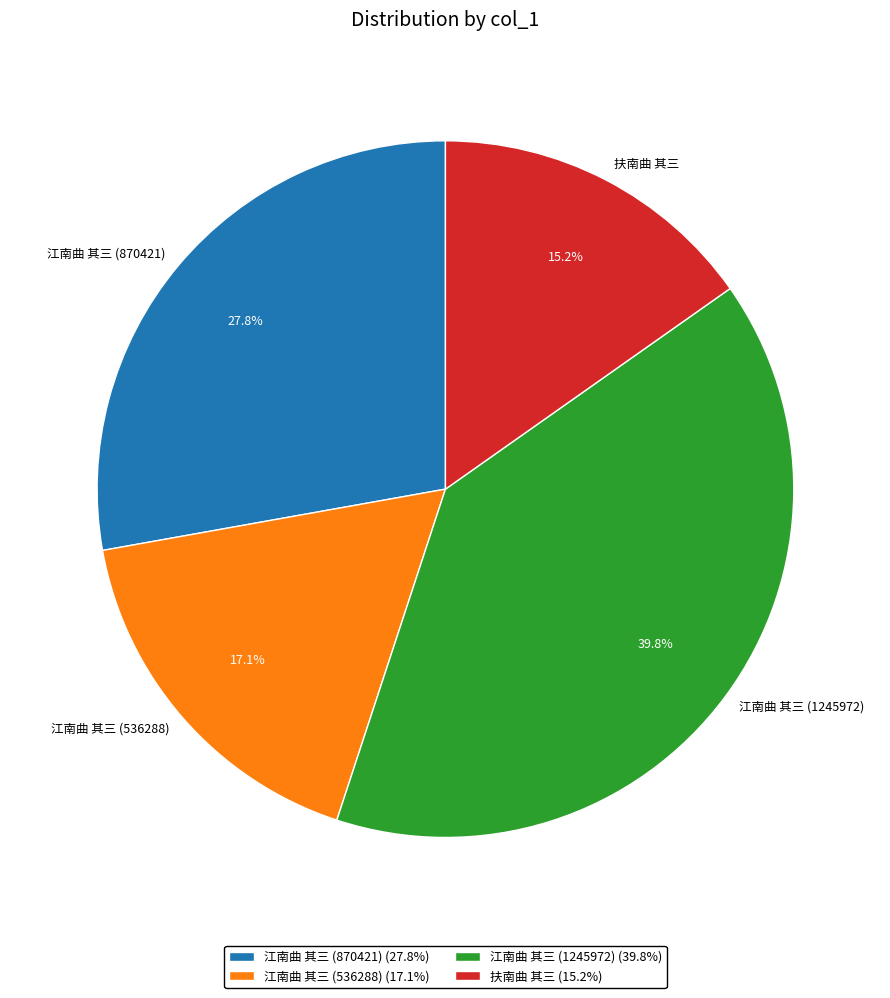

Count the number of slices in the pie.

4